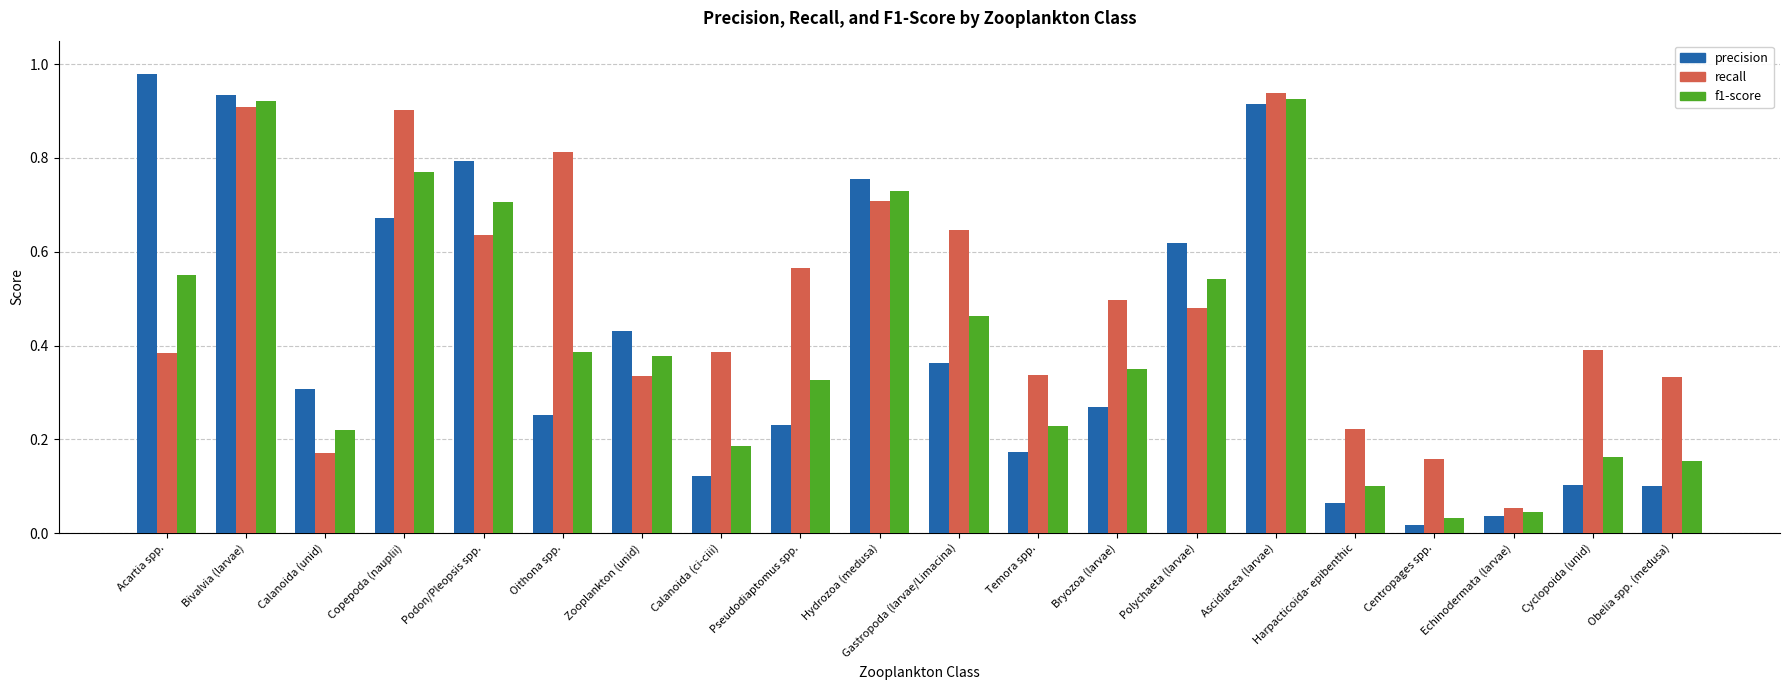

At Gastropoda (larvae/Limacina), list the series in order from smallest to largest.

precision, f1-score, recall